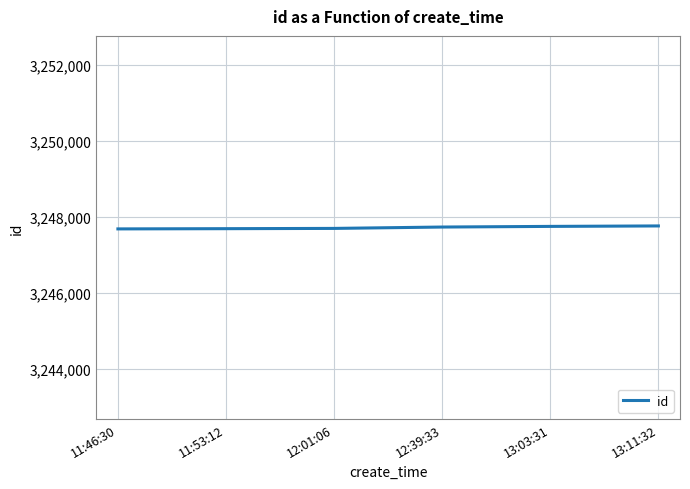

What is the minimum value shown in the chart?

3247680